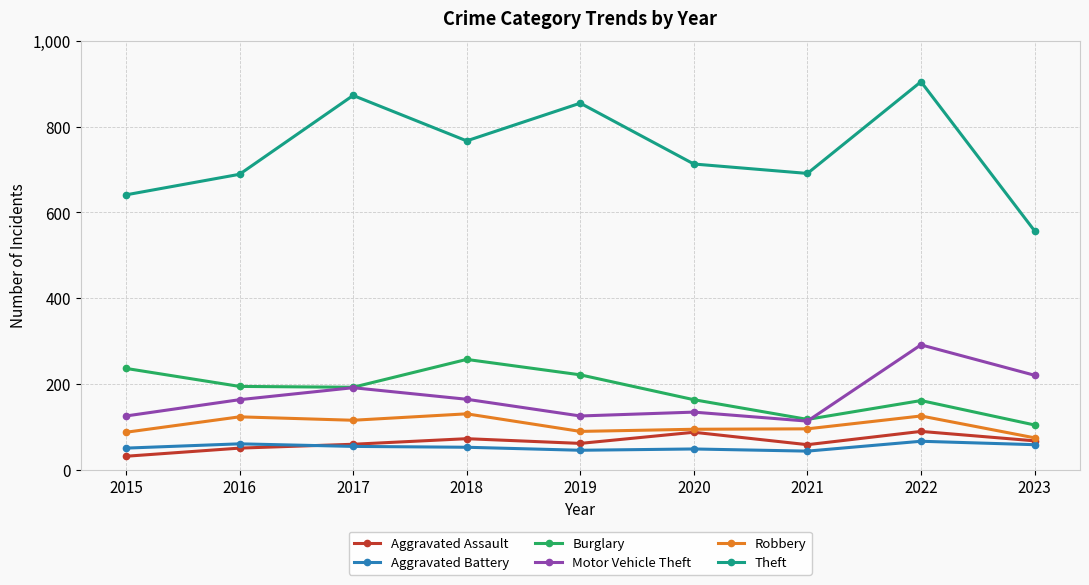

True or false: Theft and Aggravated Assault intersect in this chart.

False